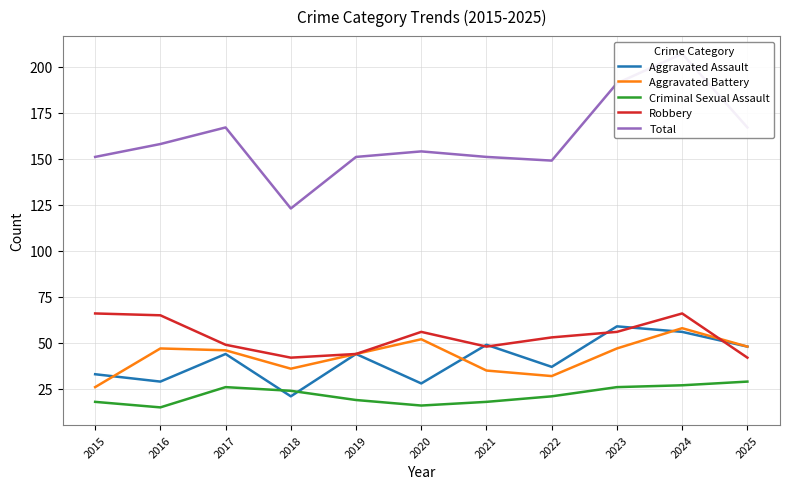

True or false: Aggravated Assault has more than 1 points higher than both neighbors.

True